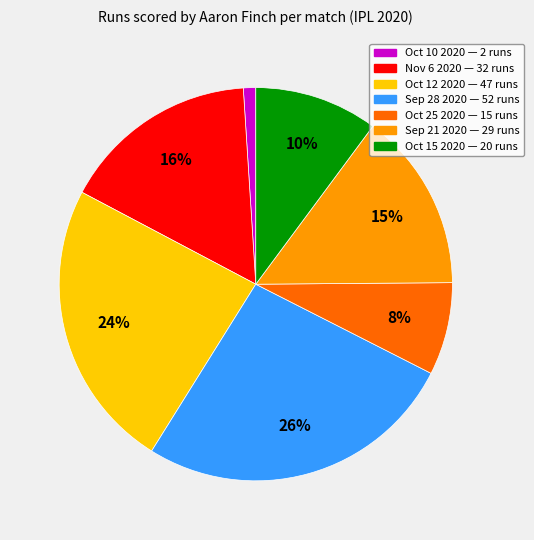

To the nearest percent, what is the combined percentage of Oct 12 2020 and Sep 28 2020?

50%